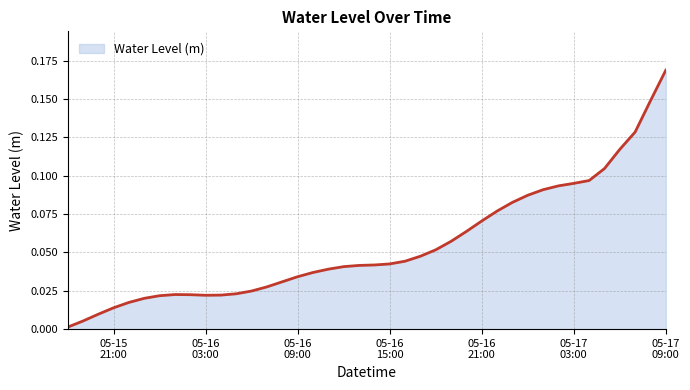

What is the difference between the maximum and minimum values?

0.2